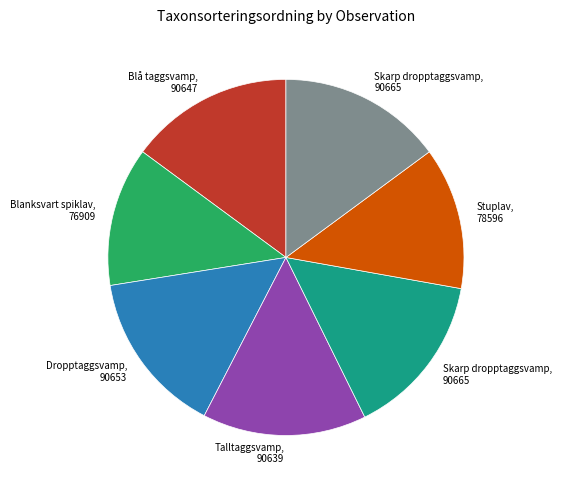

Is there a majority slice in this chart?

No